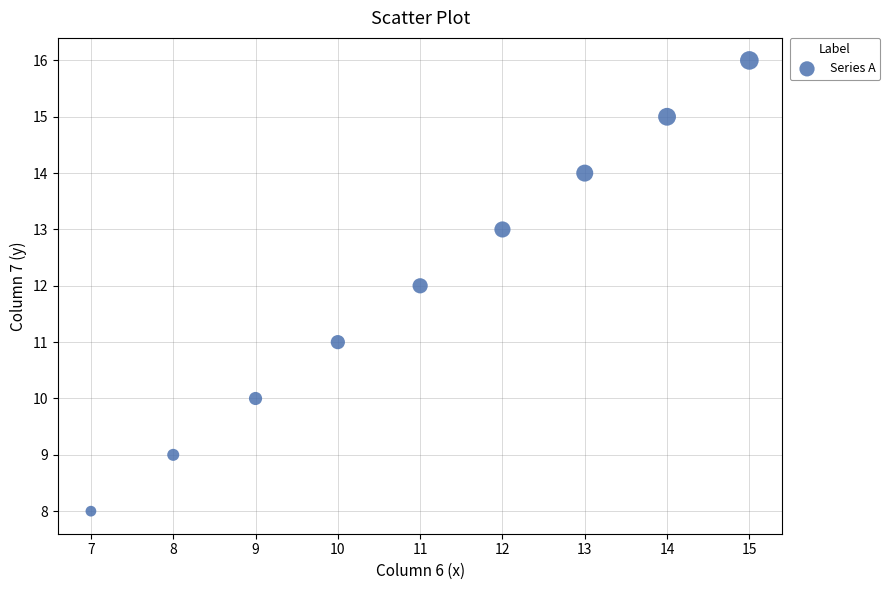

What is the average X value?

11